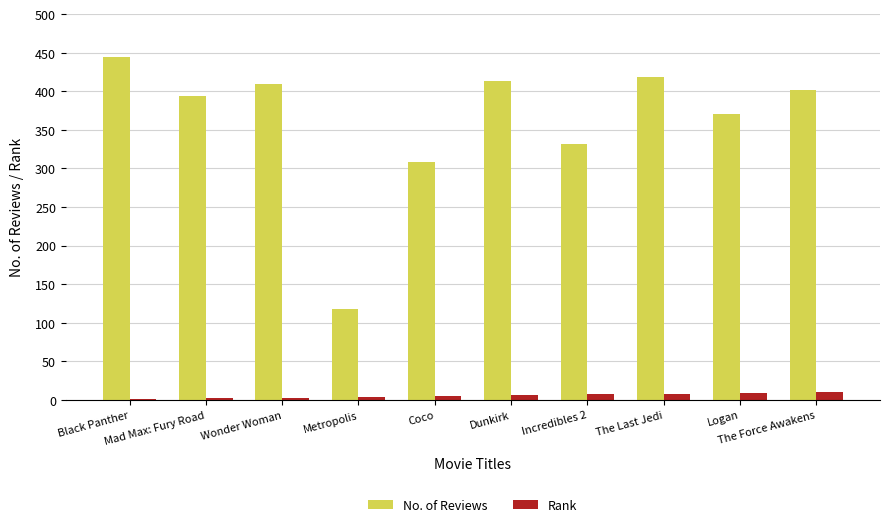

Which series has the largest total across all categories?

No. of Reviews